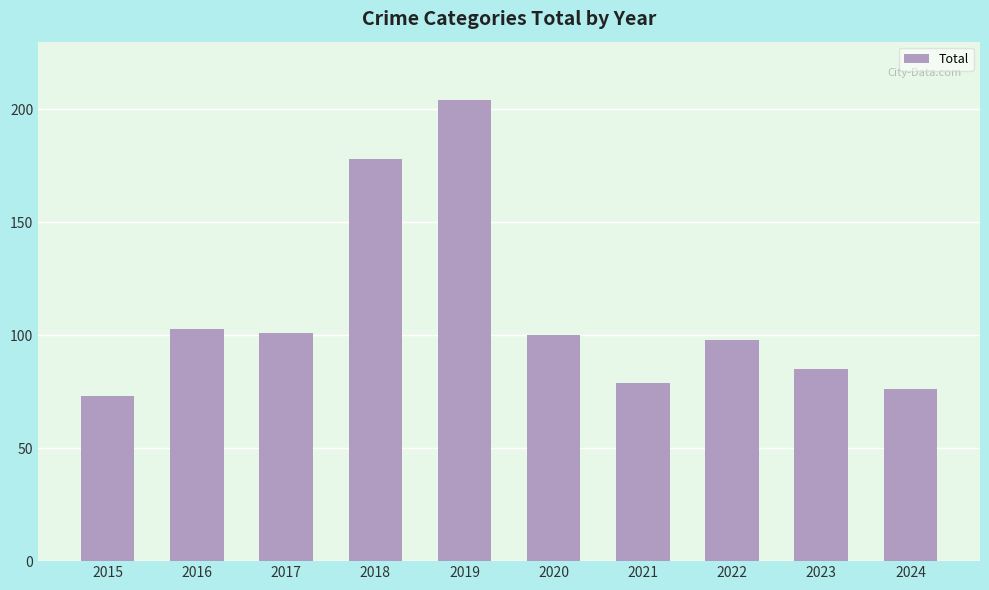

What is the sum of all values?

1097